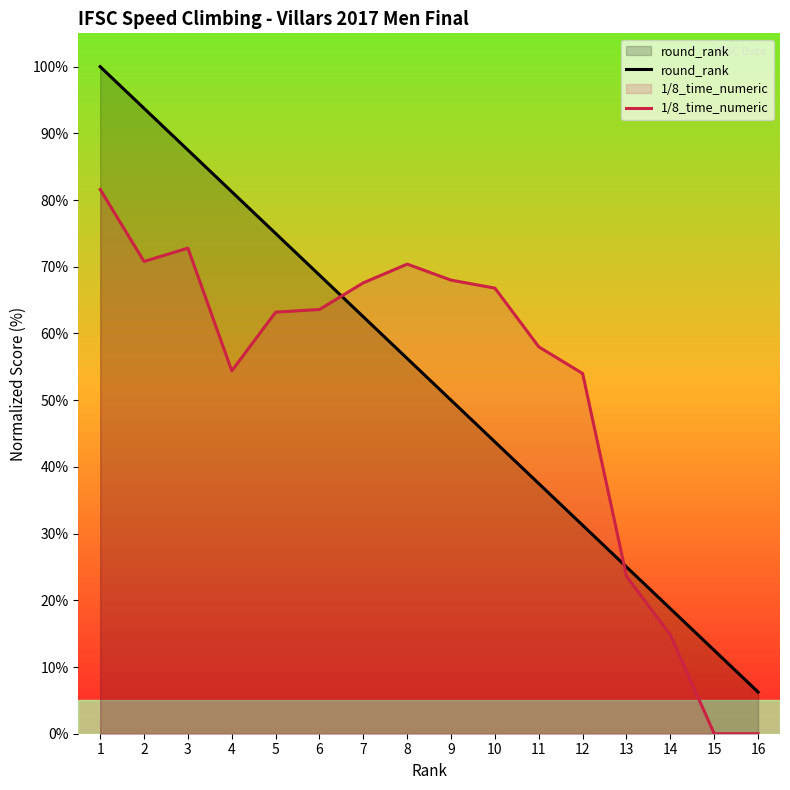

What is the highest value of the round_rank series?

100.0